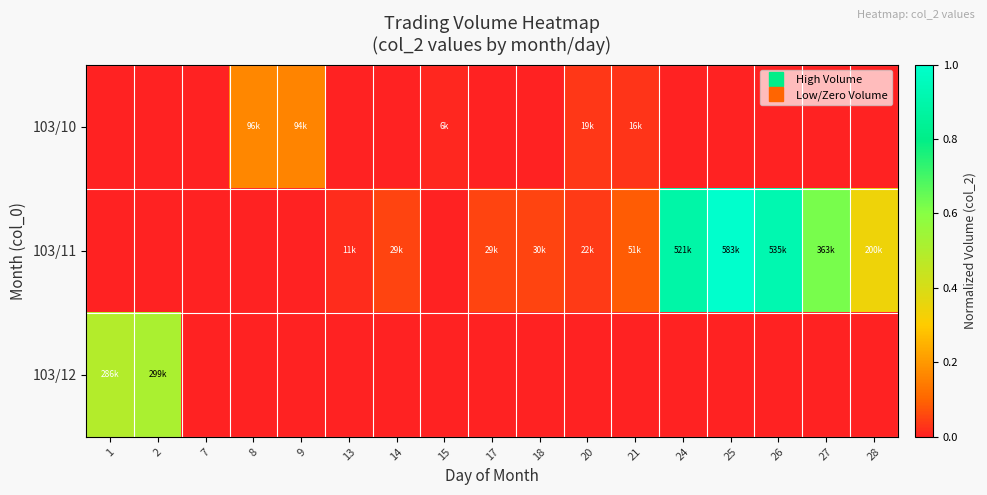

Reading left to right, what are all the values shown in this chart?

103/10: 1=0.0	2=0.0	7=0.0	8=0.2	9=0.2	13=0.0	14=0.0	15=0.0	17=0.0	18=0.0	20=0.0	21=0.0	24=0.0	25=0.0	26=0.0	27=0.0	28=0.0
103/11: 1=0.0	2=0.0	7=0.0	8=0.0	9=0.0	13=0.0	14=0.1	15=0.0	17=0.1	18=0.1	20=0.0	21=0.1	24=0.9	25=1.0	26=0.9	27=0.6	28=0.3
103/12: 1=0.5	2=0.5	7=0.0	8=0.0	9=0.0	13=0.0	14=0.0	15=0.0	17=0.0	18=0.0	20=0.0	21=0.0	24=0.0	25=0.0	26=0.0	27=0.0	28=0.0